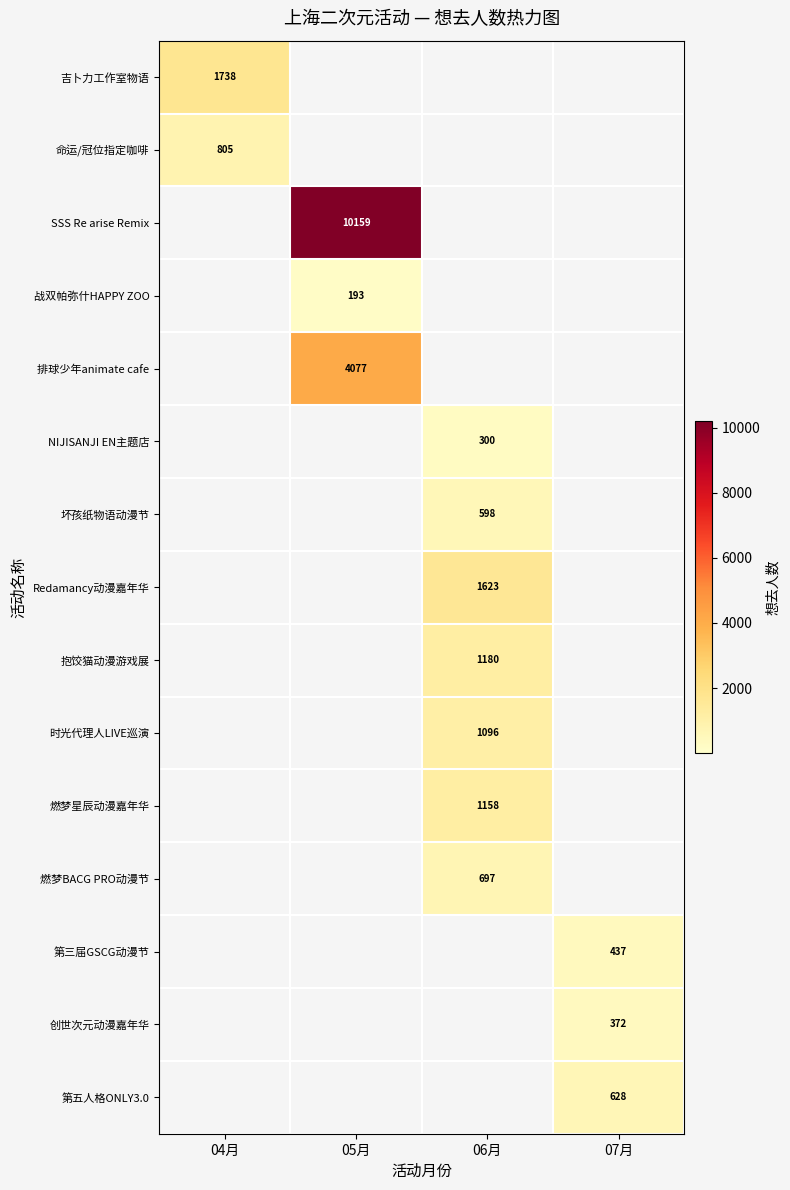

Is it true that 燃梦BACG PRO动漫节 equals 697 at 06月?

True